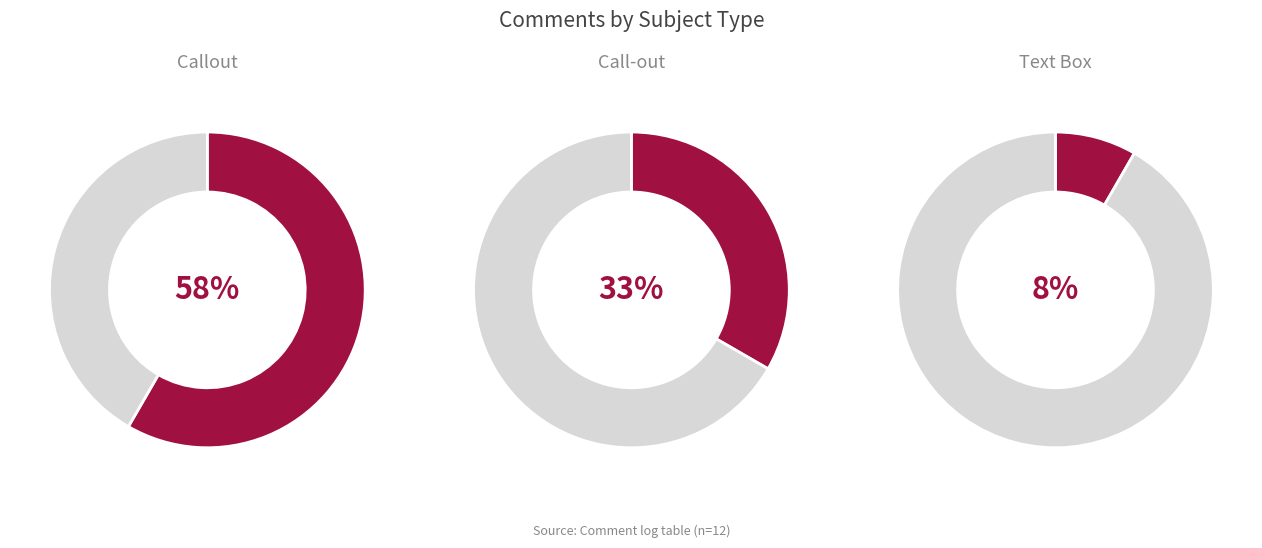

To the nearest percent, what percentage of the pie is Call-out?

33%